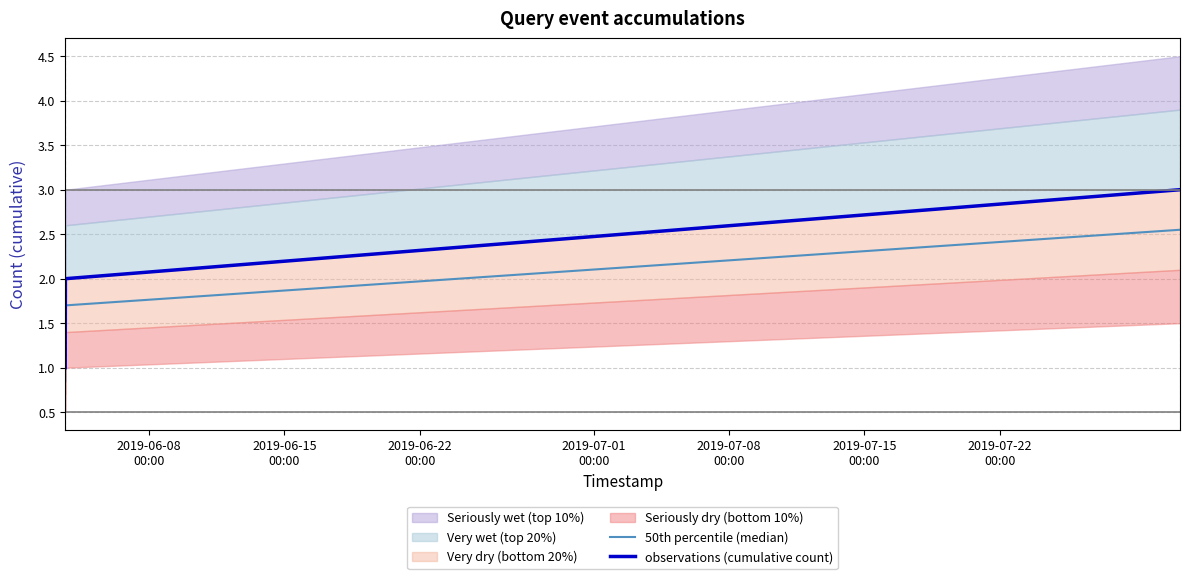

What is the sum of all 50th percentile (median) values?

5.1